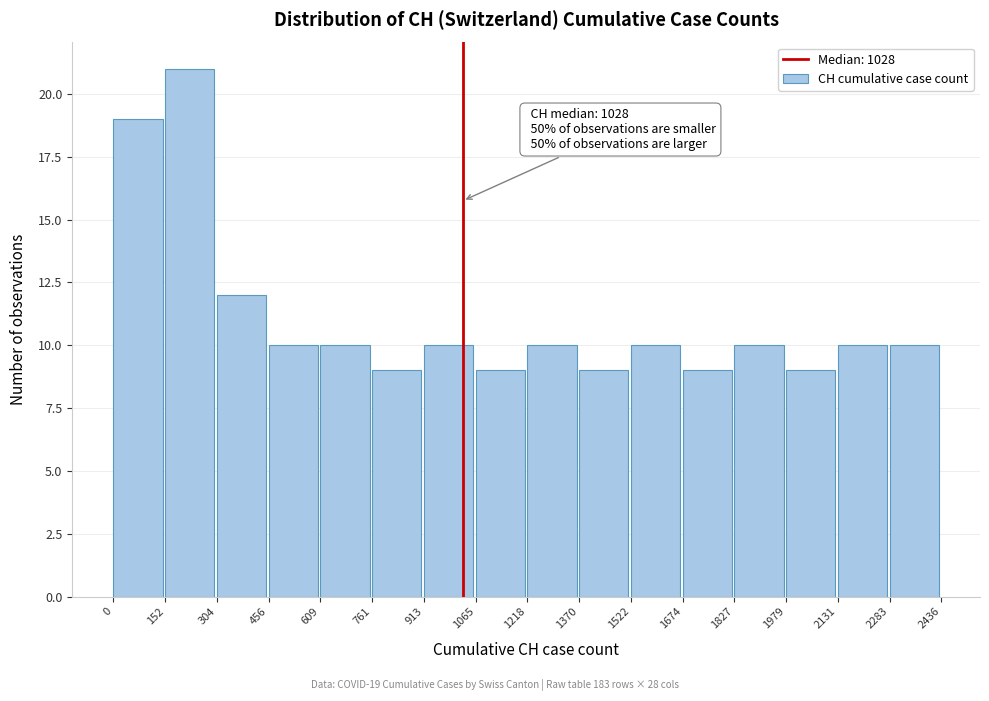

Over which range of the x-axis is the bar tallest?

152 to 304